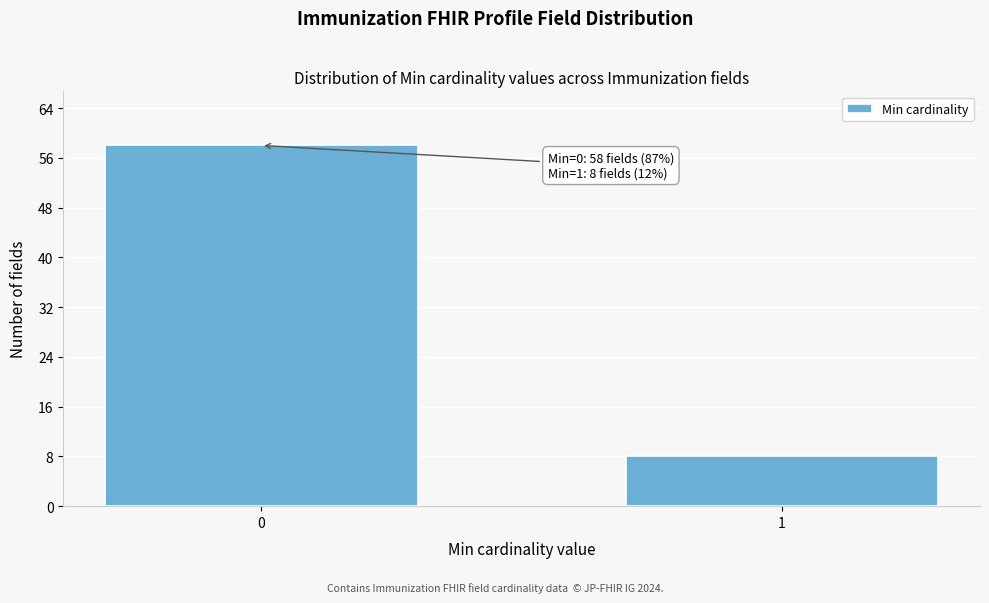

Reading left to right, list all the values displayed in this chart.

0=58	1=8